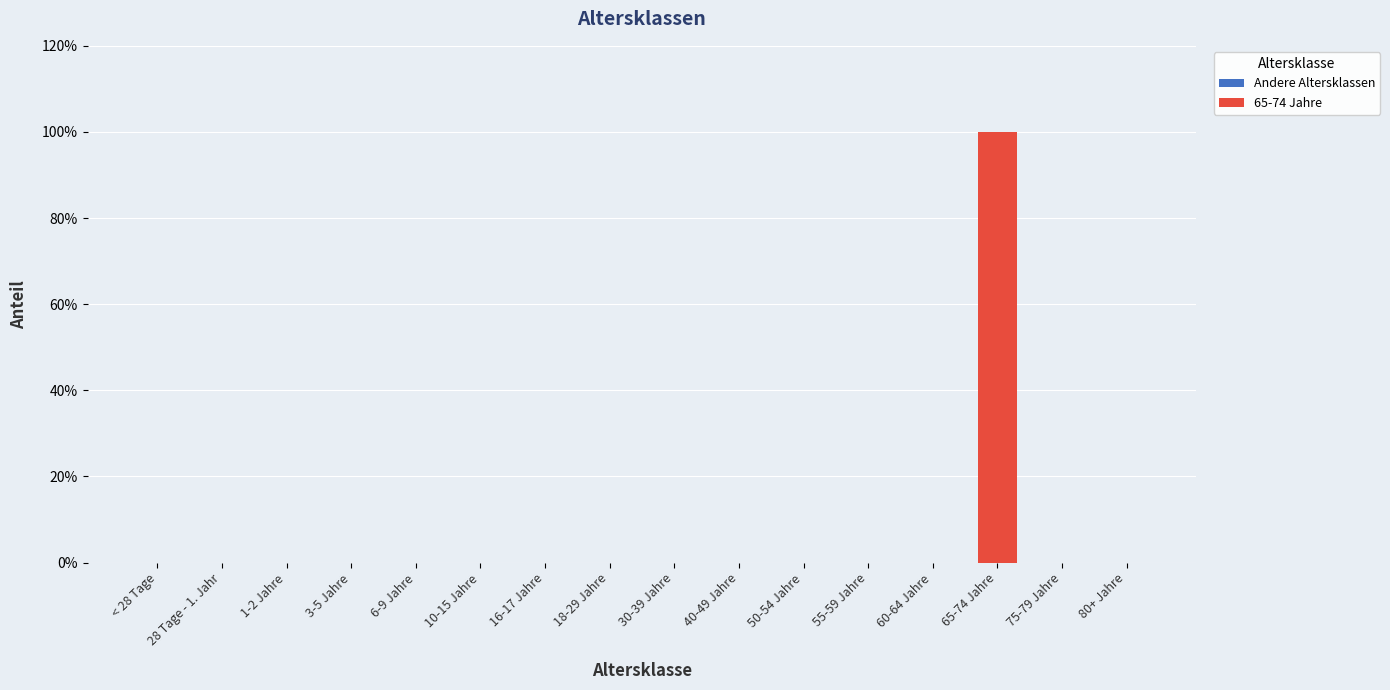

Reading left to right, what are all the values shown in this chart?

Andere Altersklassen: < 28 Tage=0	28 Tage - 1. Jahr=0	1-2 Jahre=0	3-5 Jahre=0	6-9 Jahre=0	10-15 Jahre=0	16-17 Jahre=0	18-29 Jahre=0	30-39 Jahre=0	40-49 Jahre=0	50-54 Jahre=0	55-59 Jahre=0	60-64 Jahre=0	65-74 Jahre=0	75-79 Jahre=0	80+ Jahre=0
65-74 Jahre: < 28 Tage=0	28 Tage - 1. Jahr=0	1-2 Jahre=0	3-5 Jahre=0	6-9 Jahre=0	10-15 Jahre=0	16-17 Jahre=0	18-29 Jahre=0	30-39 Jahre=0	40-49 Jahre=0	50-54 Jahre=0	55-59 Jahre=0	60-64 Jahre=0	65-74 Jahre=1	75-79 Jahre=0	80+ Jahre=0